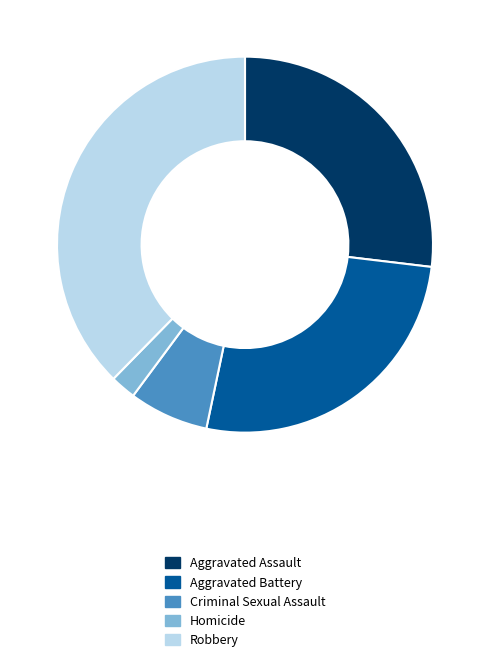

How many slices are in this pie chart?

5